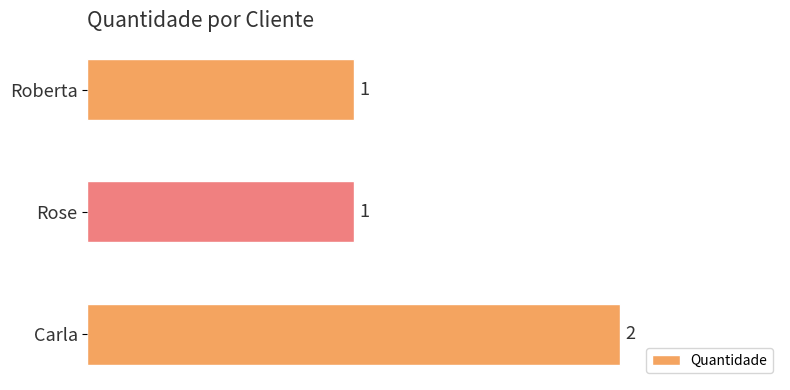

What is the ratio of the value at Carla to the value at Rose?

2.0